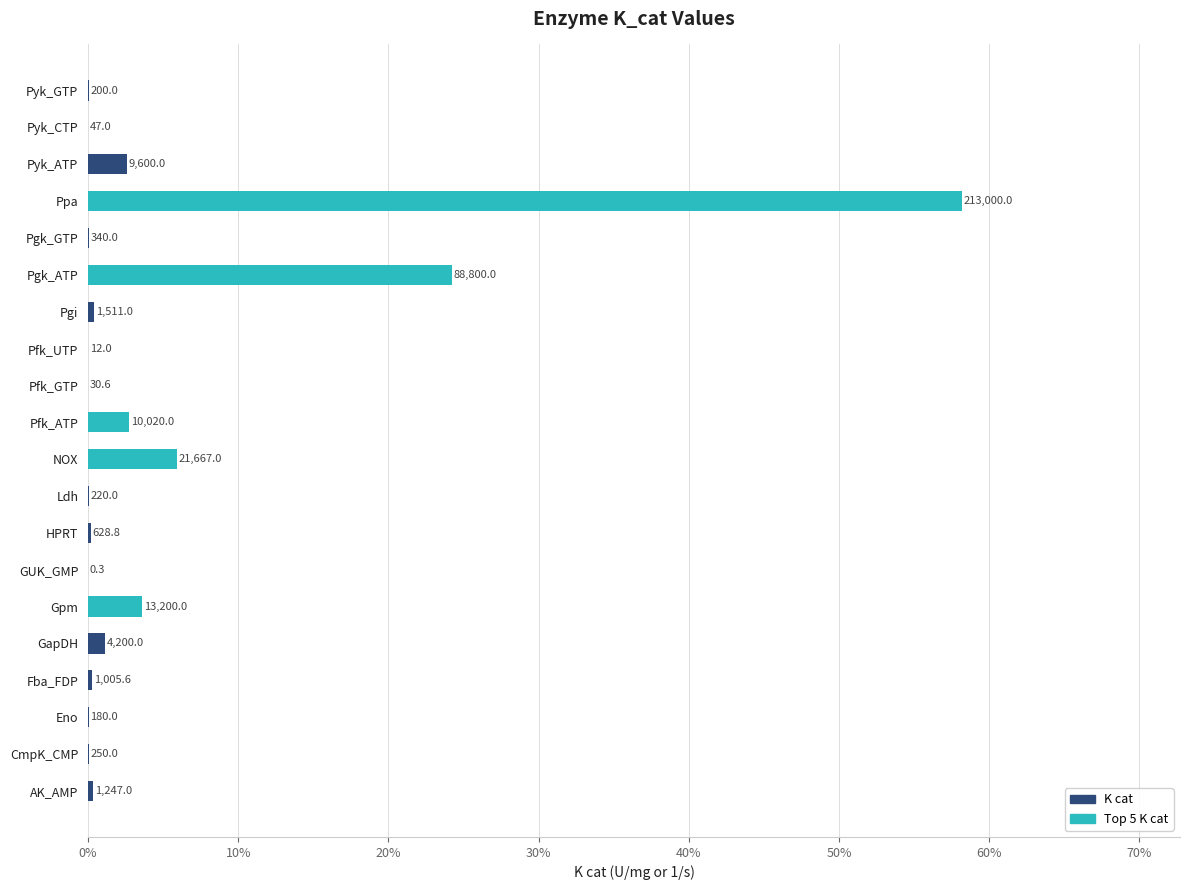

Is it true that the value at Pfk_ATP is 4.8?

False